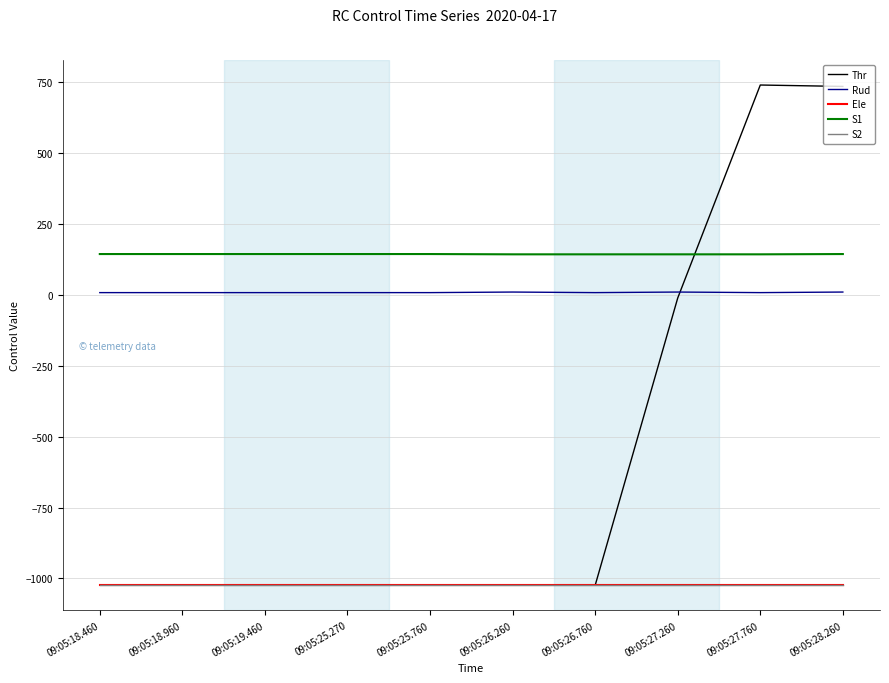

What is the total value across all series at 09:05:25.270?

-2920